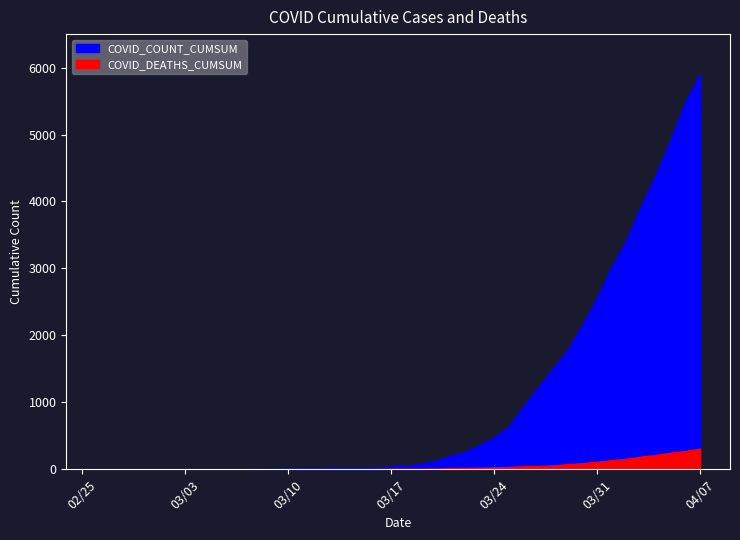

At which category is the sum across all series the highest?

2020-04-07